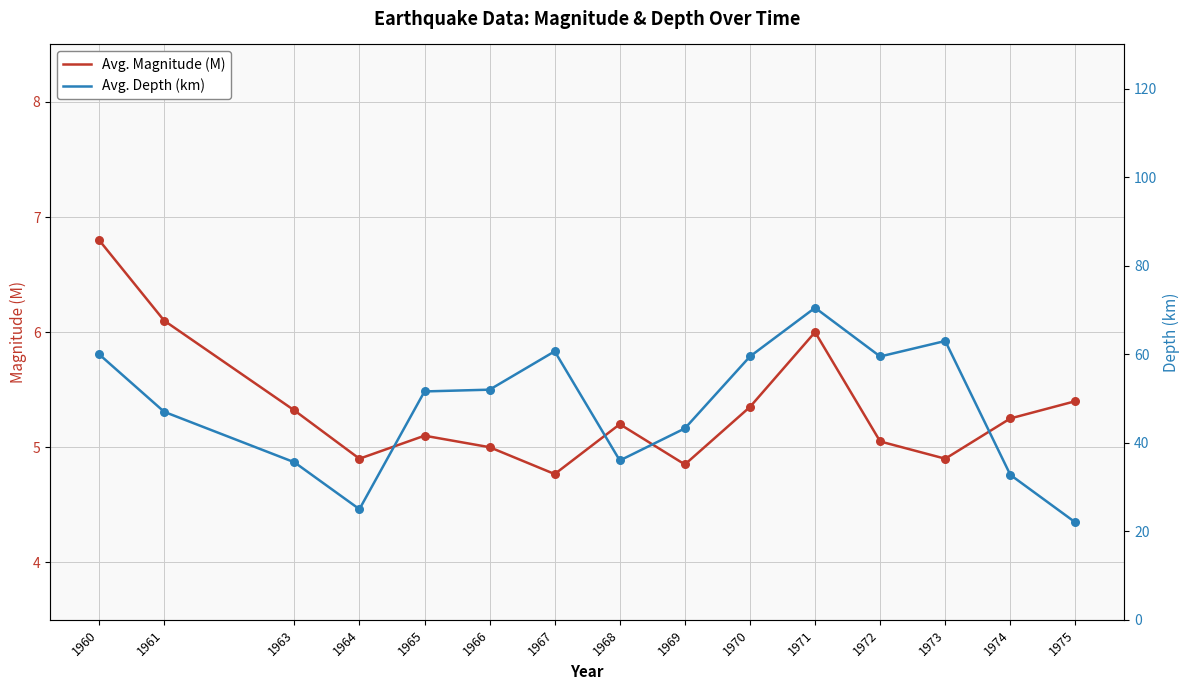

Which series contains the lowest Y value?

Avg. Magnitude (M)